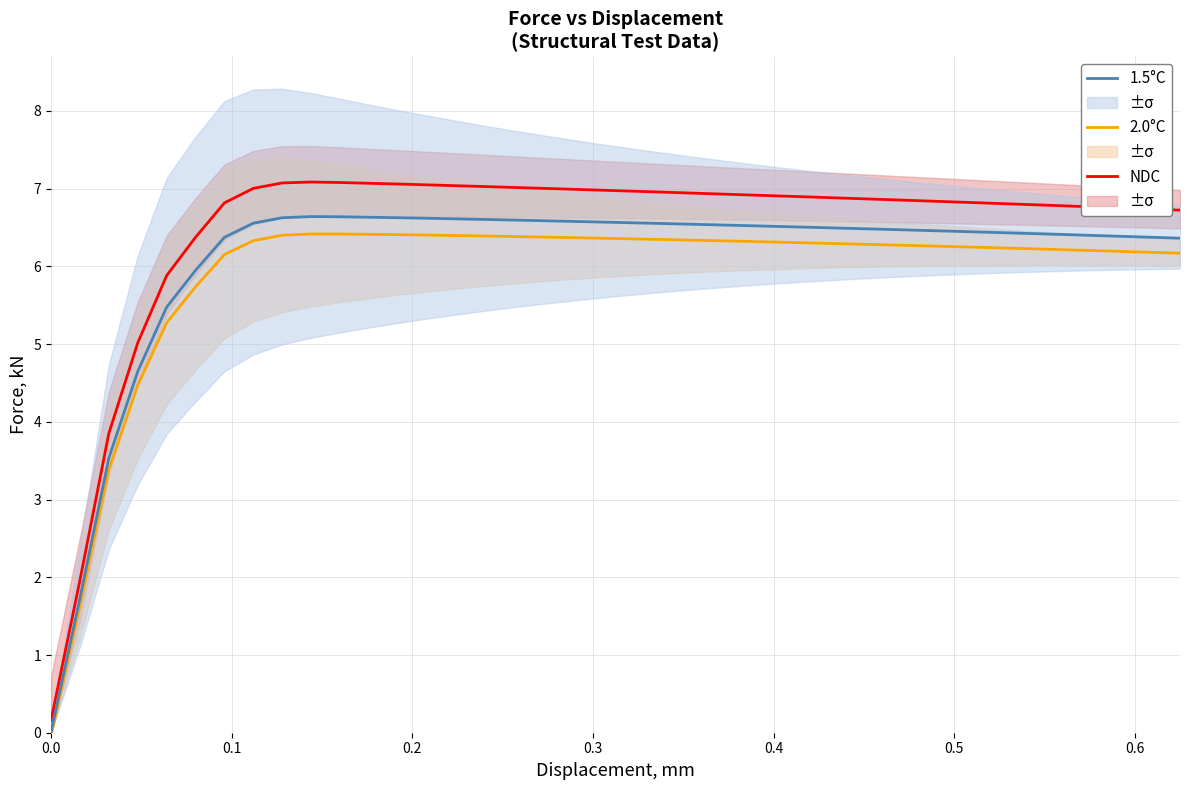

Does the chart have visible grid lines?

Yes